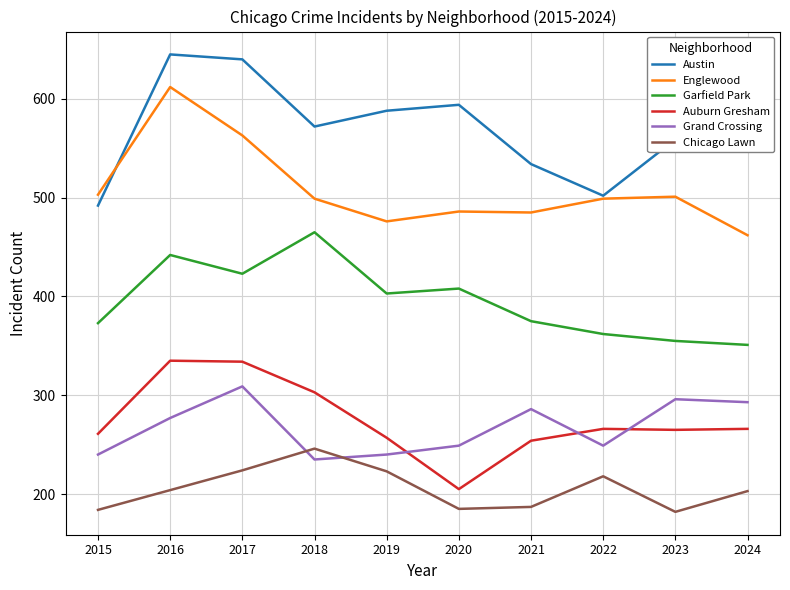

The value of Auburn Gresham at 2016 is 335. True or false?

True